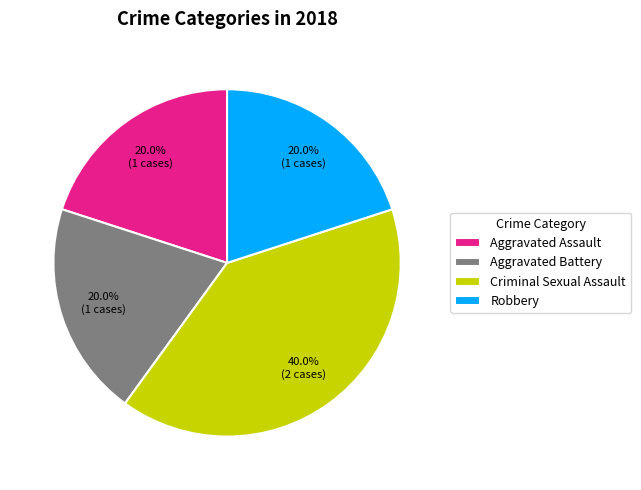

What portion of the pie excludes Aggravated Assault?

80.0%